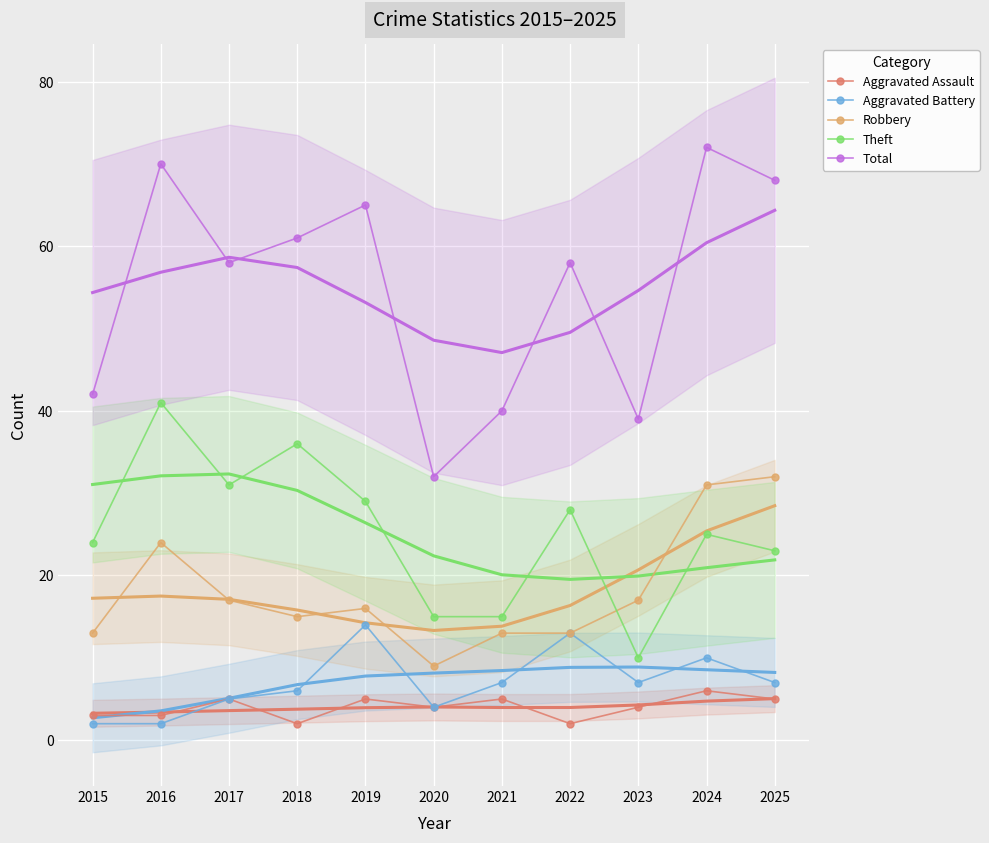

Between 2018 and 2025, which series saw the biggest shift?

Robbery